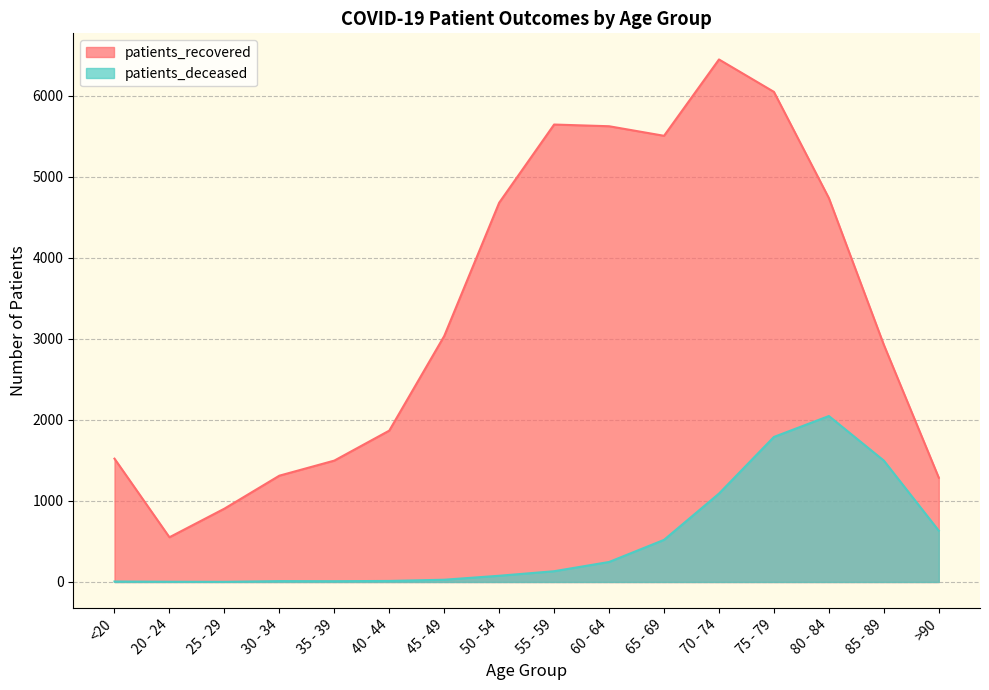

Reading left to right, what are all the values shown in this chart?

patients_recovered: 1522	552	905	1312	1498	1868	3035	4680	5645	5624	5506	6448	6048	4737	2927	1287
patients_deceased: 6	3	2	11	10	13	28	77	133	247	520	1091	1790	2048	1498	633